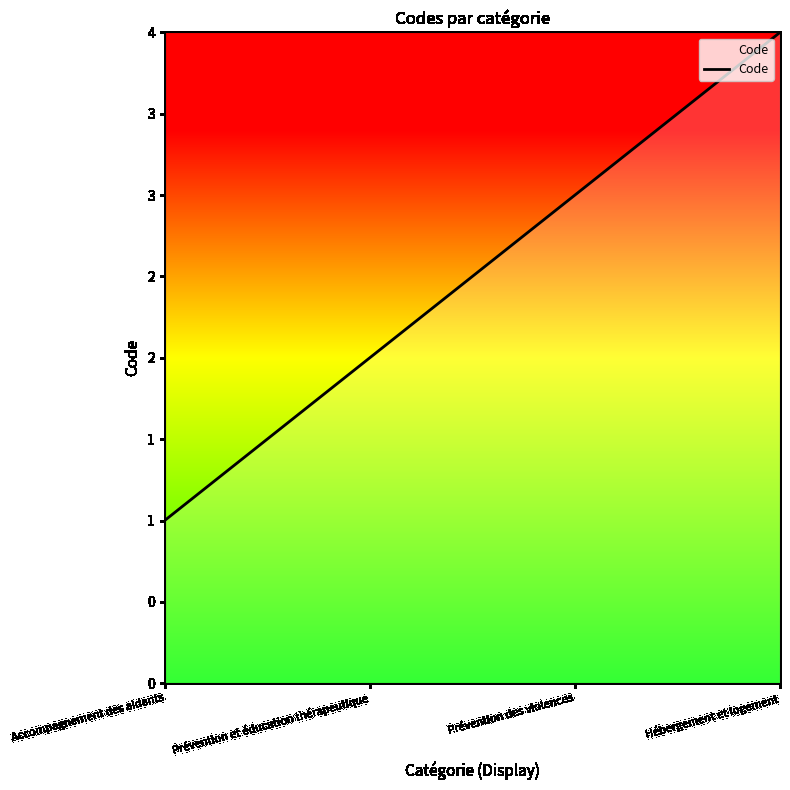

At which label does the data first exceed 3?

Hébergement et logement